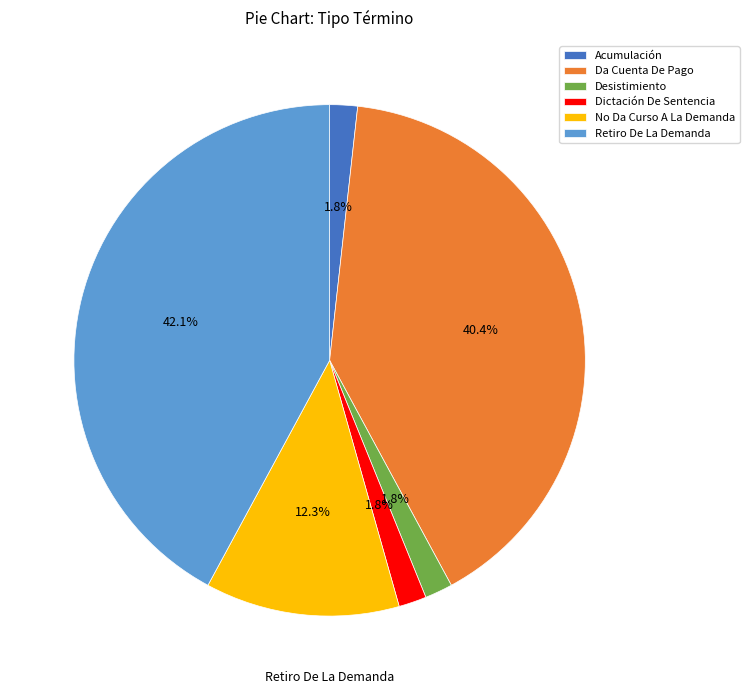

Is there a majority slice in this chart?

No